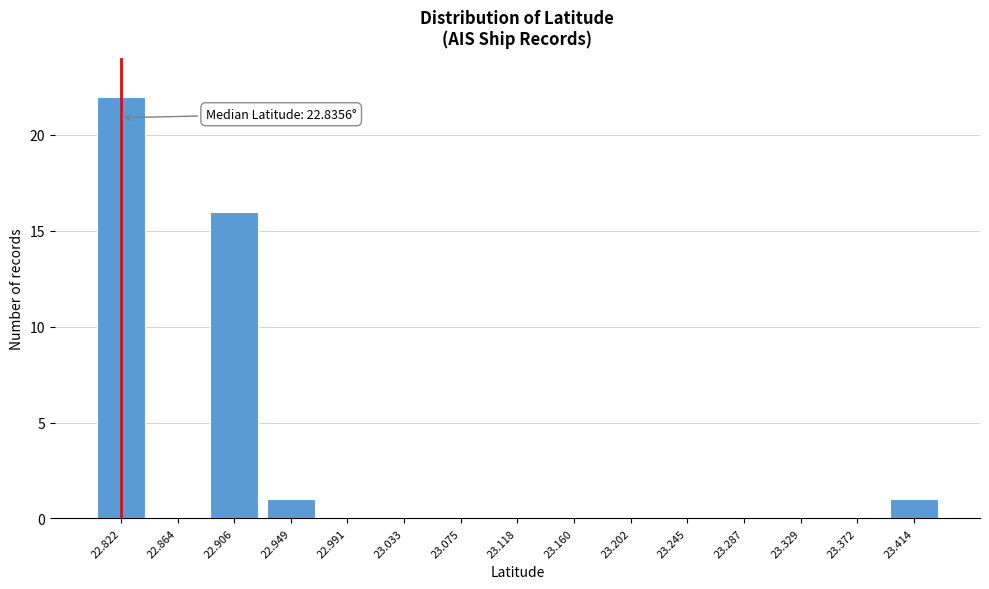

Reading left to right, list all the values displayed in this chart.

22.822=22	22.864=0	22.906=16	22.949=1	22.991=0	23.033=0	23.075=0	23.118=0	23.160=0	23.202=0	23.245=0	23.287=0	23.329=0	23.372=0	23.414=1